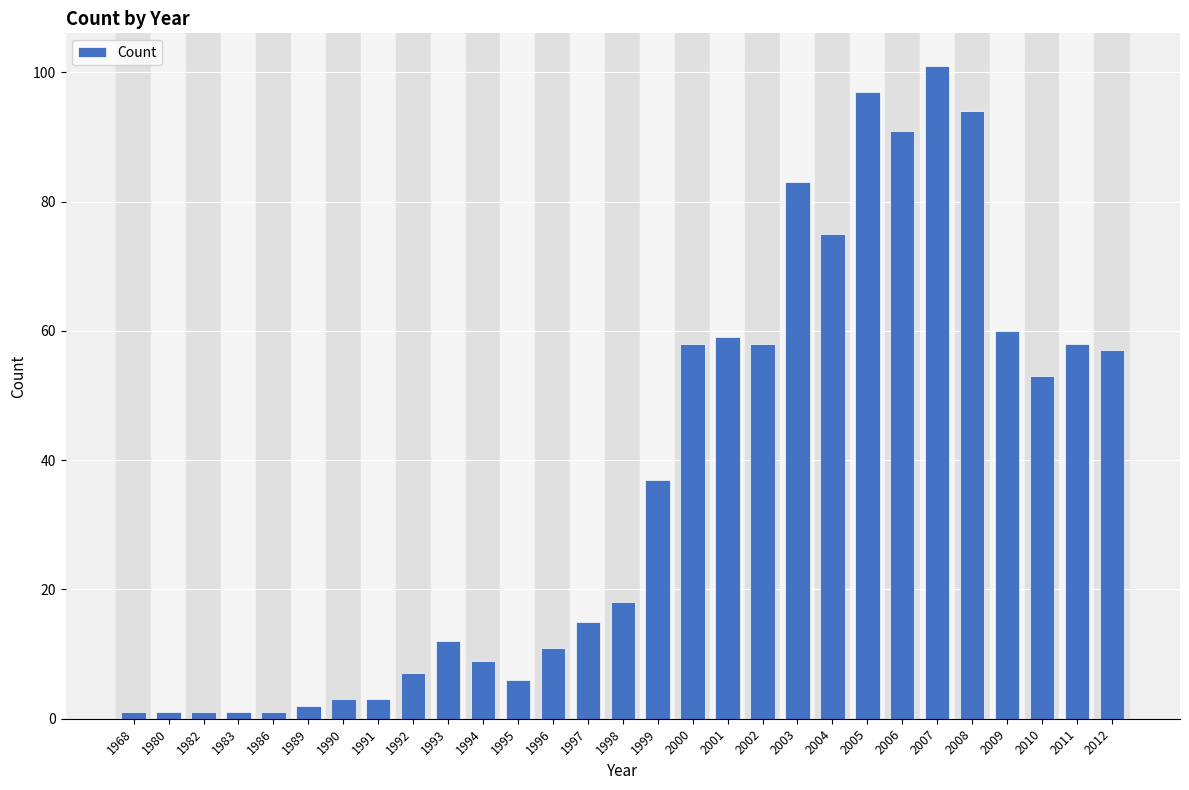

What is the difference between the second highest and second lowest values?

96